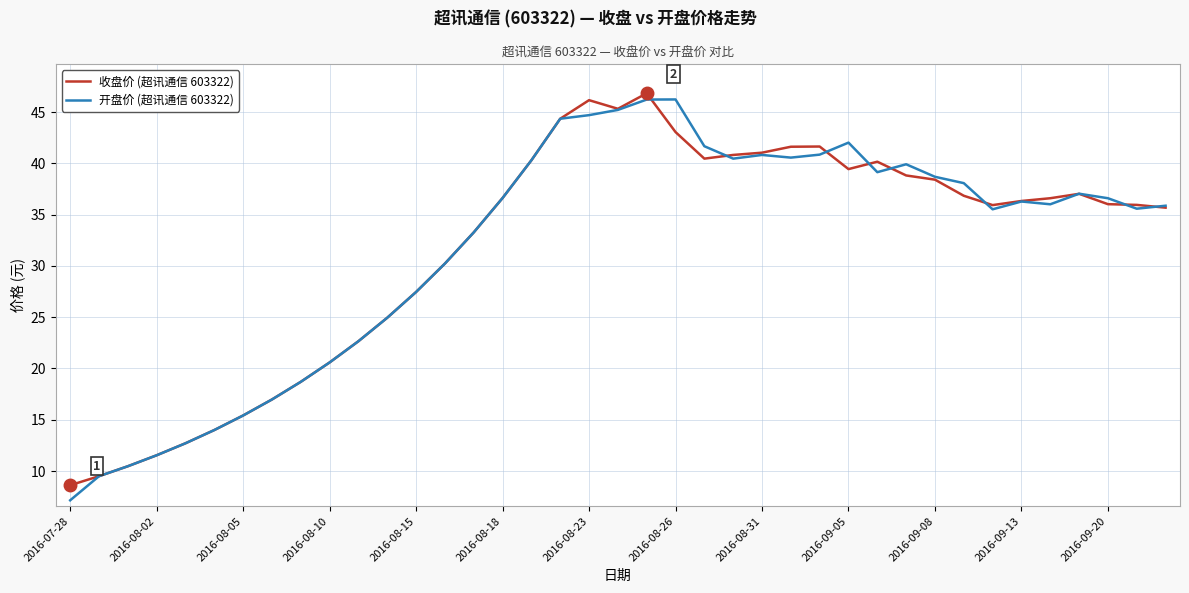

What is the lowest value of the 收盘价 (超讯通信 603322) series?

8.6